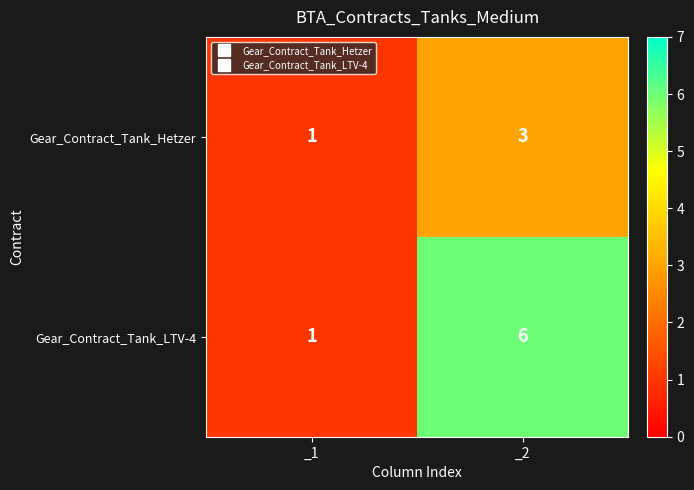

What is the maximum value shown in the chart?

6